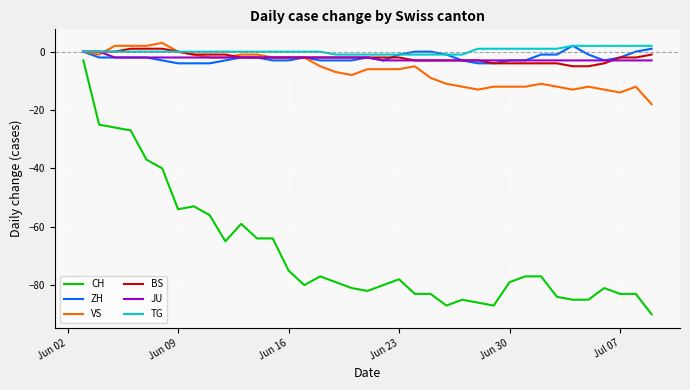

True or false: ZH and CH cross at least once.

False